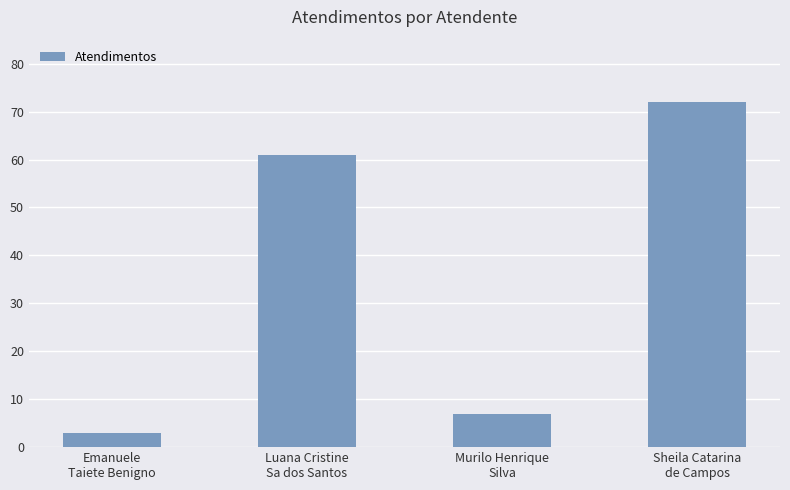

Reading left to right, what are all the values shown in this chart?

Emanuele
Taiete Benigno=3	Luana Cristine
Sa dos Santos=61	Murilo Henrique
Silva=7	Sheila Catarina
de Campos=72